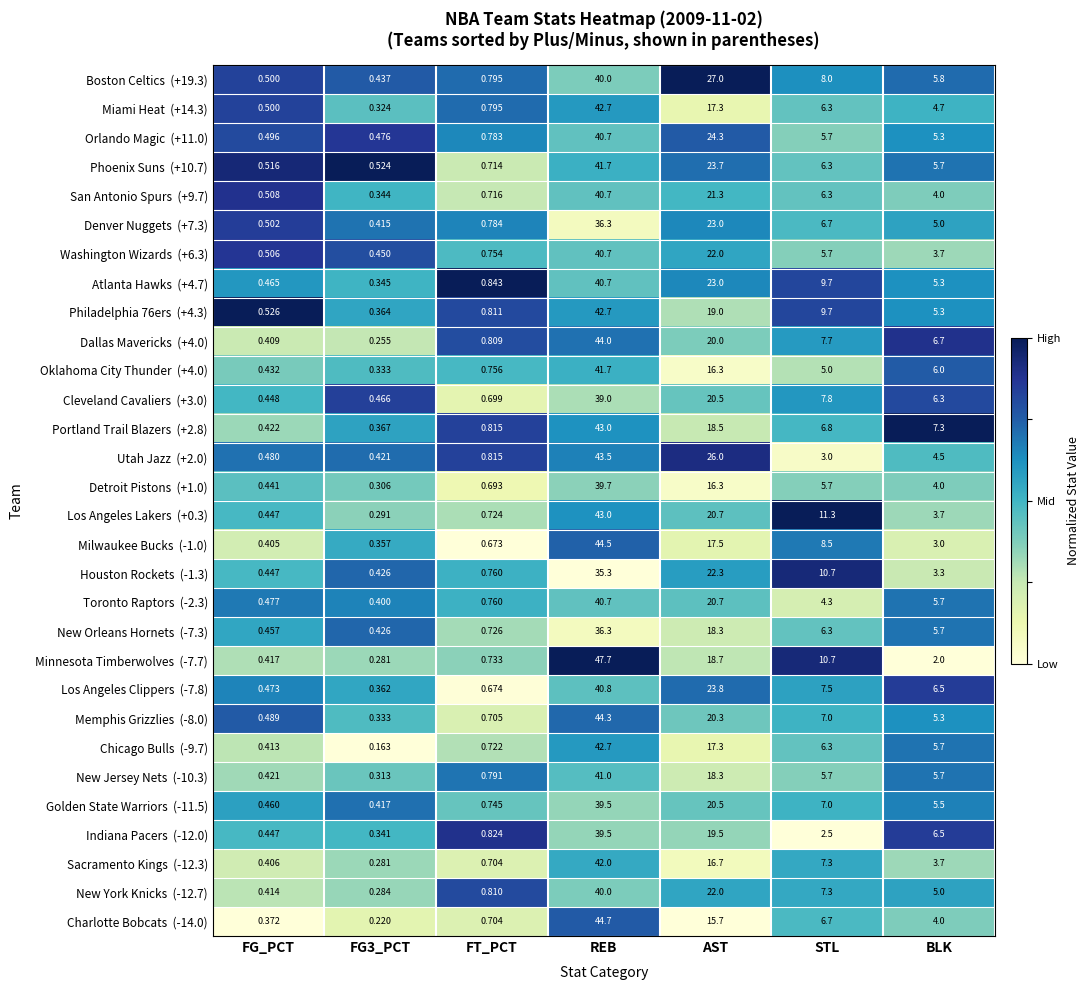

At which category is the sum across all series the highest?

REB